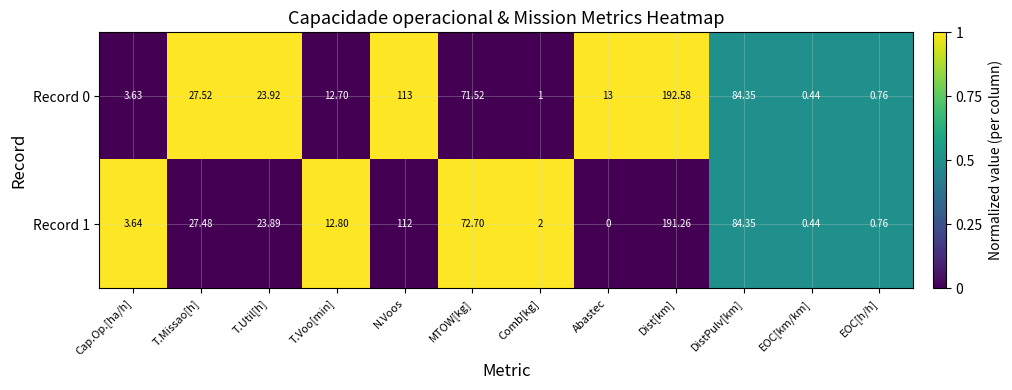

Rank the categories by Record 1 value from lowest to highest.

Abastec, EOC[km/km], EOC[h/h], Comb[kg], Cap.Op.[ha/h], T.Voo[min], T.Util[h], T.Missao[h], MTOW[kg], DistPulv[km], N.Voos, Dist[km]